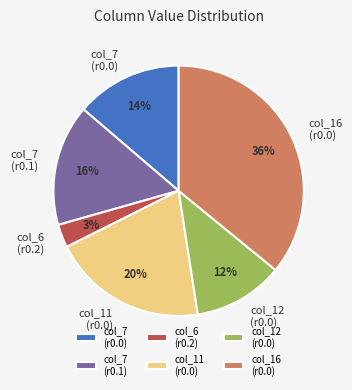

Rank the categories by value from lowest to highest.

col_6 (r0.2), col_12 (r0.0), col_7 (r0.0), col_7 (r0.1), col_11 (r0.0), col_16 (r0.0)